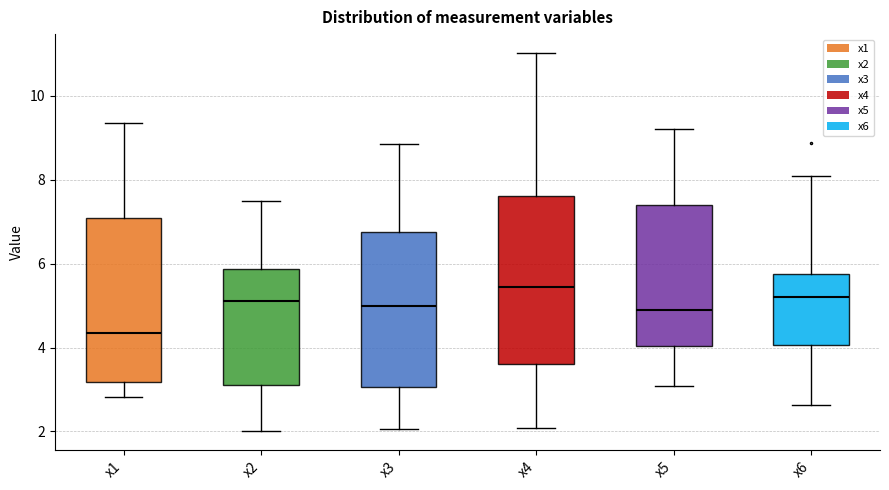

Reading left to right, read every box against the y-axis: the position of its median line, the range the box covers, and the ends of its whiskers. The values are not printed on the chart, so give them approximately, as read against the axis.

x1: median 4.4, box 3.2 to 7.0, whiskers 2.8 to 9.4
x2: median 5.2, box 3.0 to 5.8, whiskers 2.0 to 7.4
x3: median 5.0, box 3.0 to 6.8, whiskers 2.0 to 8.8
x4: median 5.4, box 3.6 to 7.6, whiskers 2.0 to 11.0
x5: median 4.8, box 4.0 to 7.4, whiskers 3.0 to 9.2
x6: median 5.2, box 4.0 to 5.8, whiskers 2.6 to 8.0